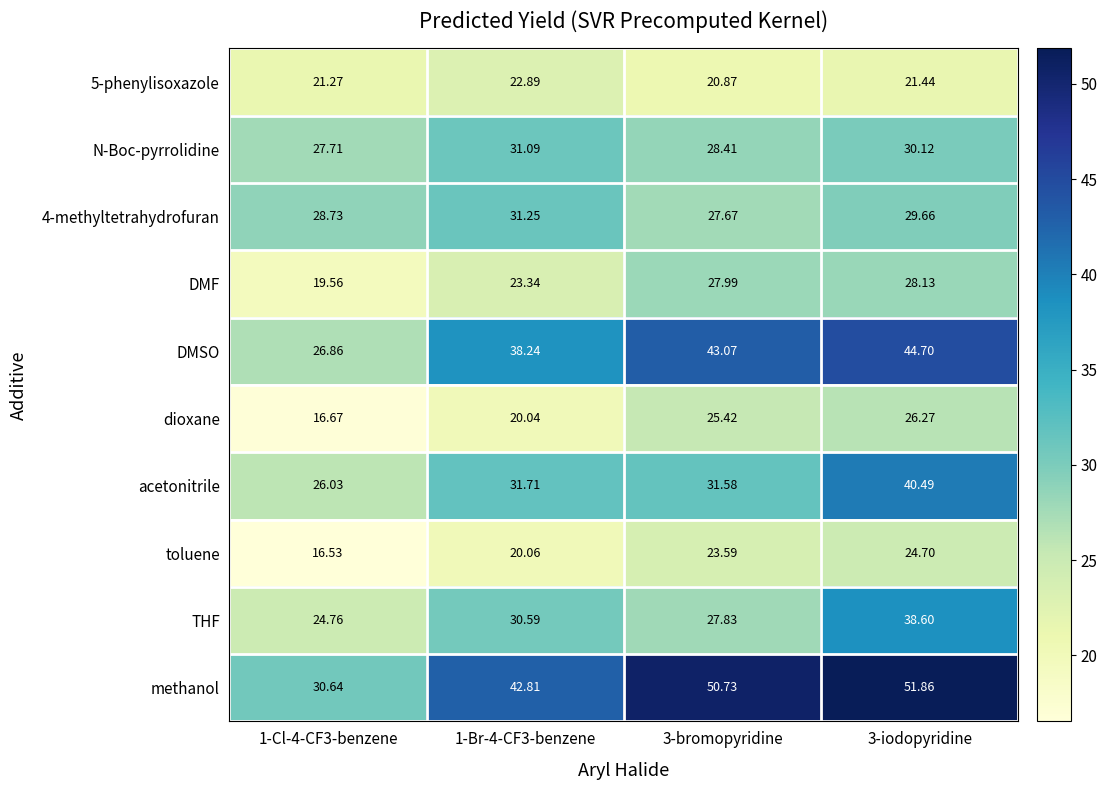

Is the value of 5-phenylisoxazole at 1-Br-4-CF3-benzene greater than the value of N-Boc-pyrrolidine at 1-Br-4-CF3-benzene?

No